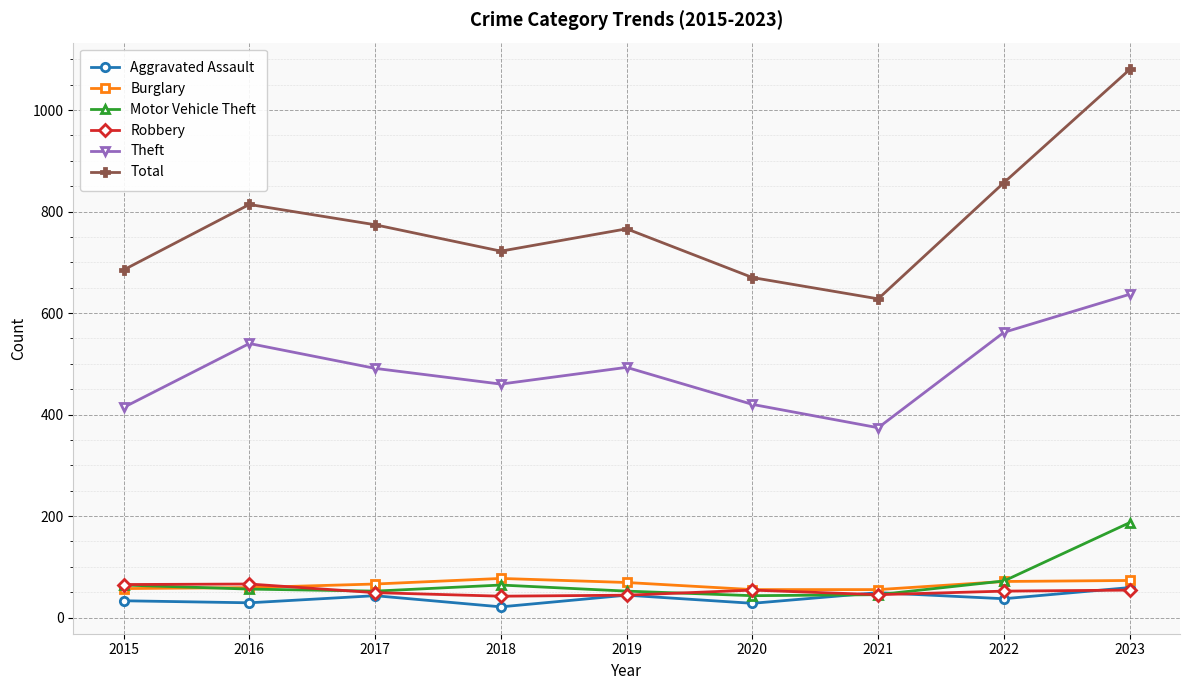

Which series has the largest total across all categories?

Total